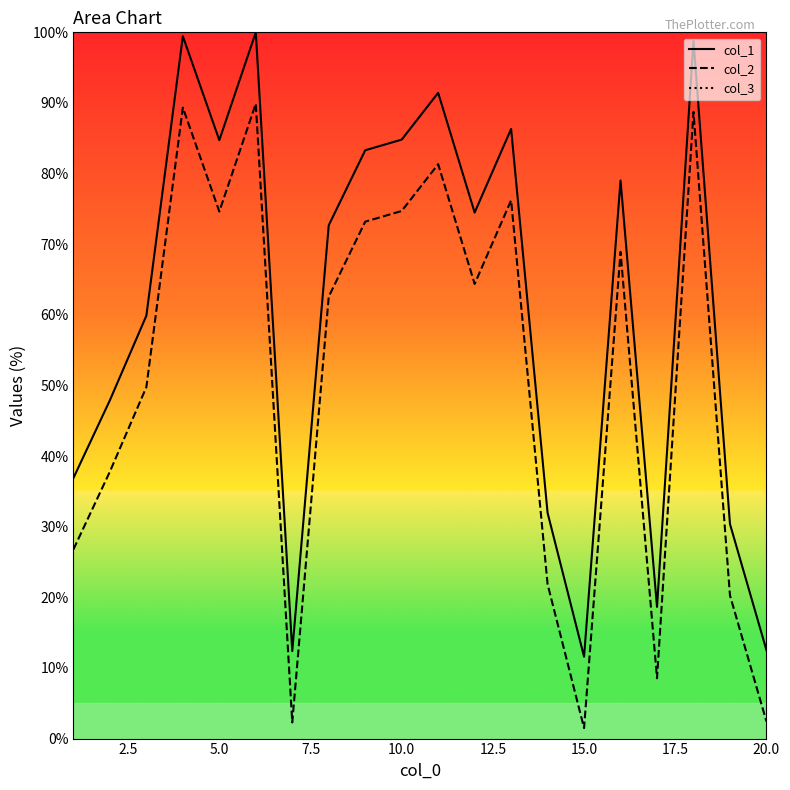

How many interior local peaks does the col_2 series have?

6